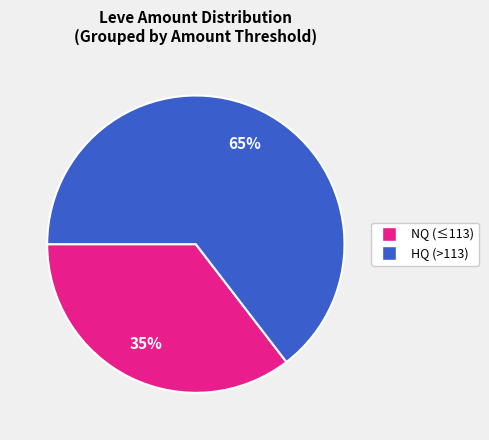

How many slices are in this pie chart?

2